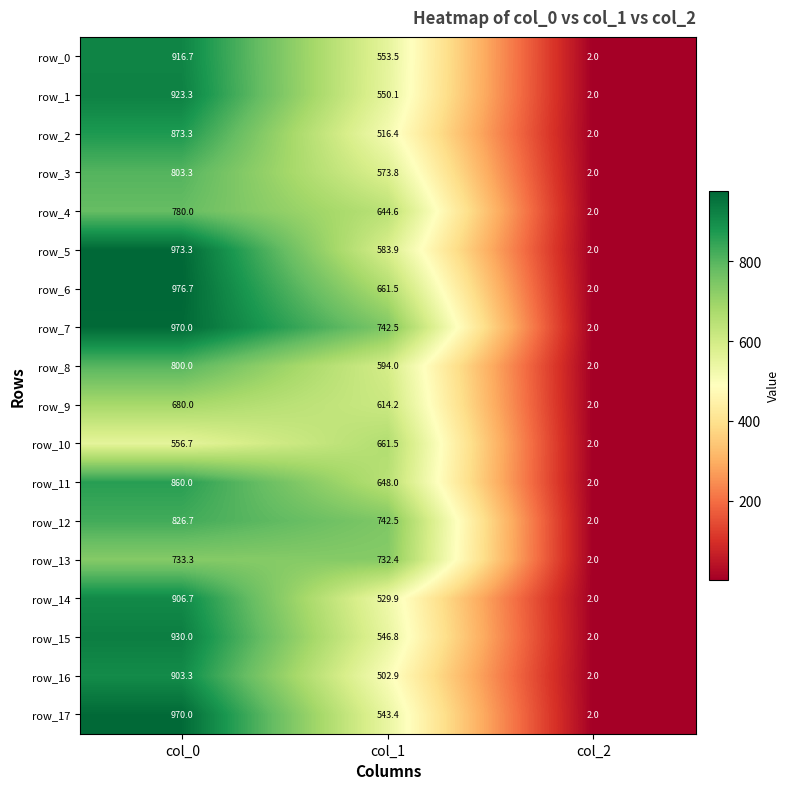

What is the difference between the row_8 values at col_2 and col_1?

592.0